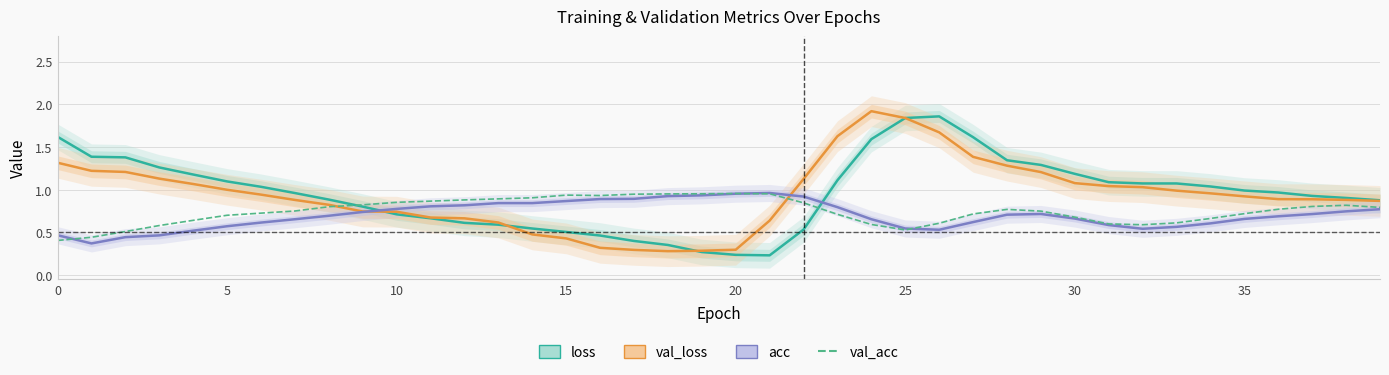

What is the sum of all acc values?

28.1